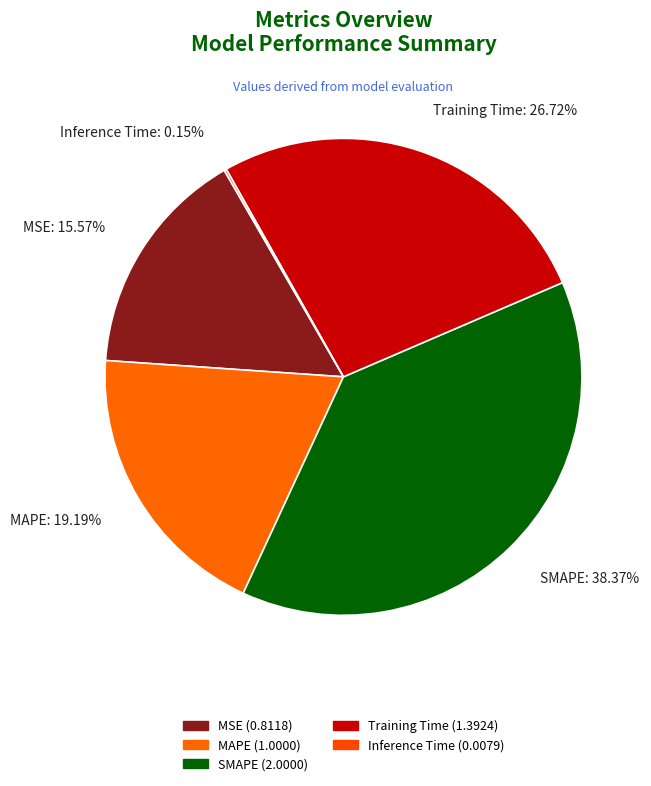

Which has a higher value, MSE: 15.57% or Training Time: 26.72%?

Training Time: 26.72%